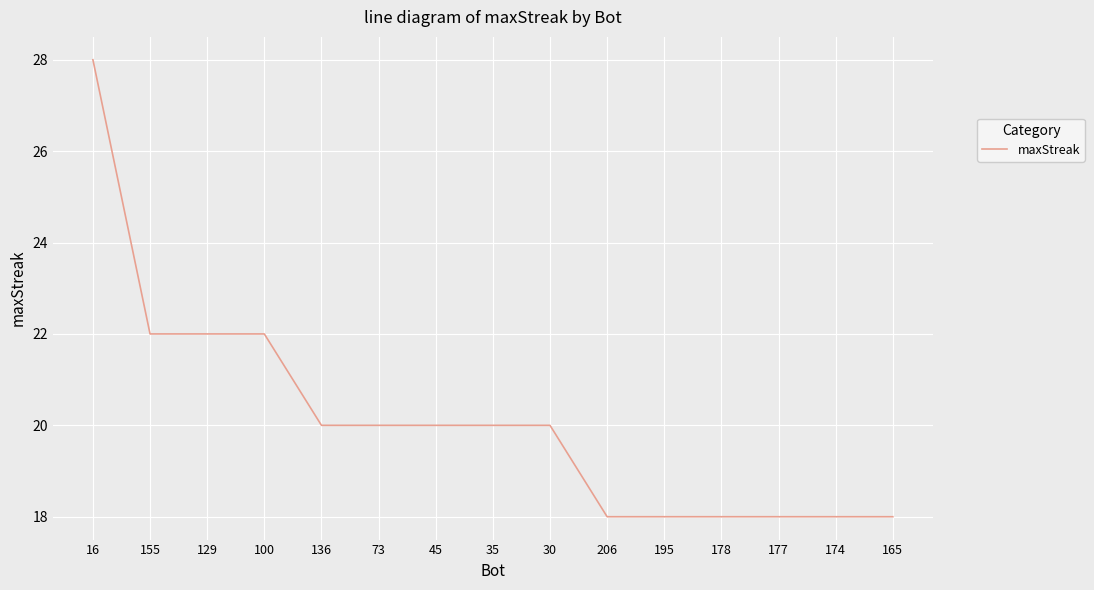

Reading left to right, extract all data points from this chart.

28	22	22	22	20	20	20	20	20	18	18	18	18	18	18